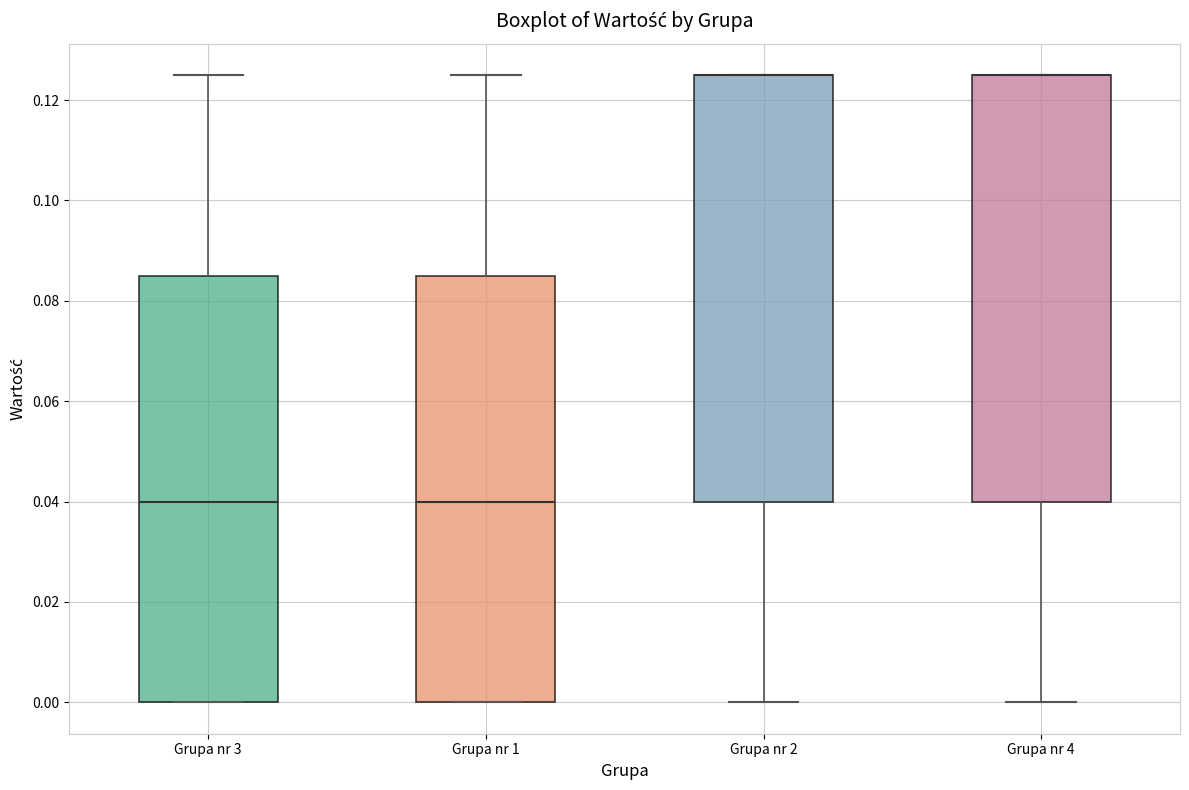

Where does the median line of the box for Grupa nr 1 sit on the y-axis? The values are not printed on the chart, so give them approximately, as read against the axis.

0.040